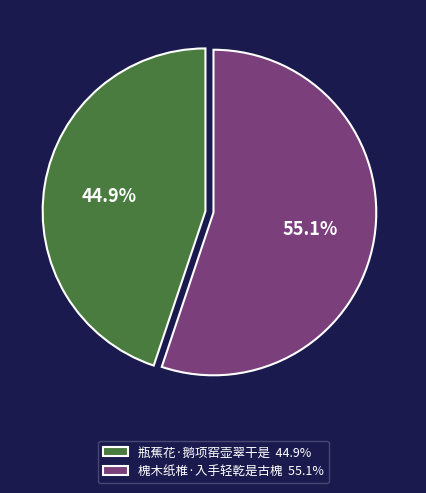

To the nearest percent, what is the difference between the largest and smallest slice percentages?

10%